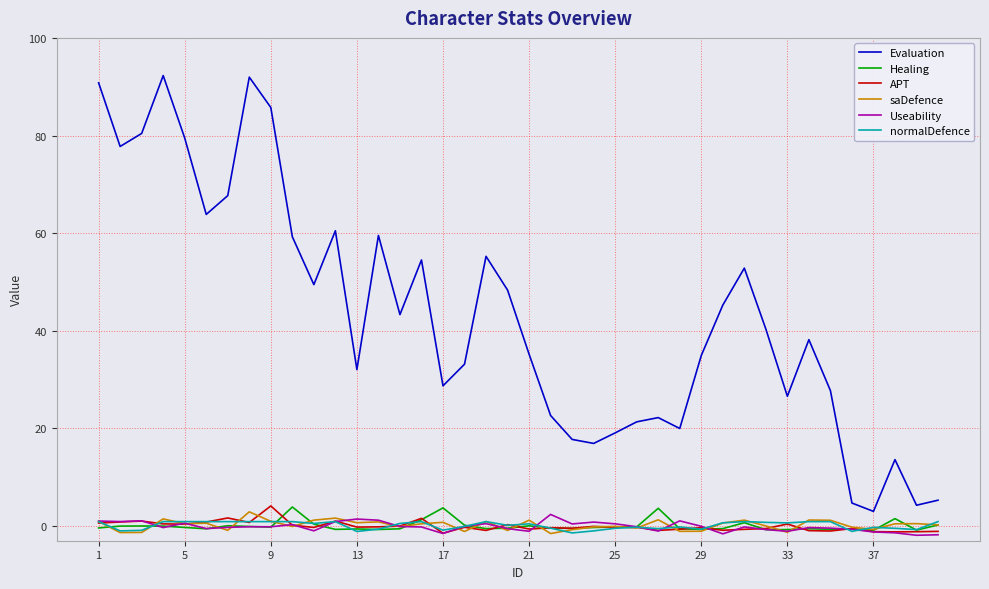

True or false: Evaluation and normalDefence cross at least once.

False